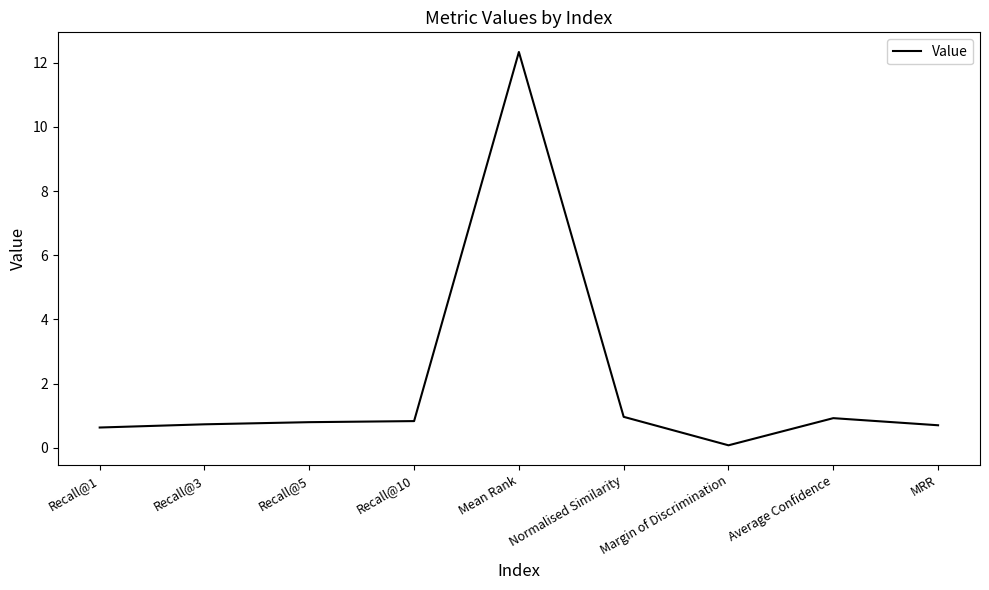

What is the difference between the maximum and minimum values?

12.3